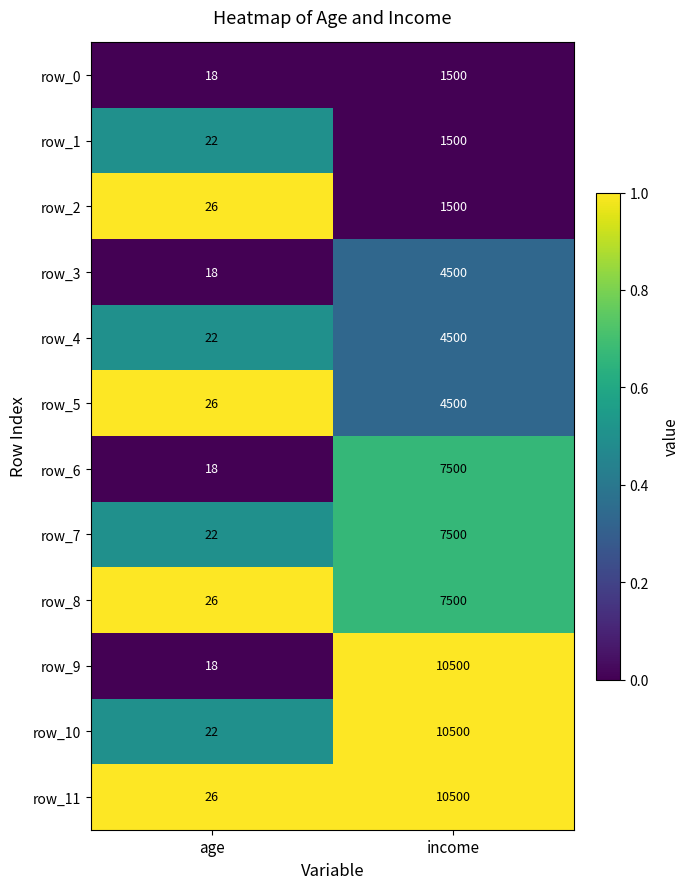

True or false: row_7 has a value of 0.3 at age.

False